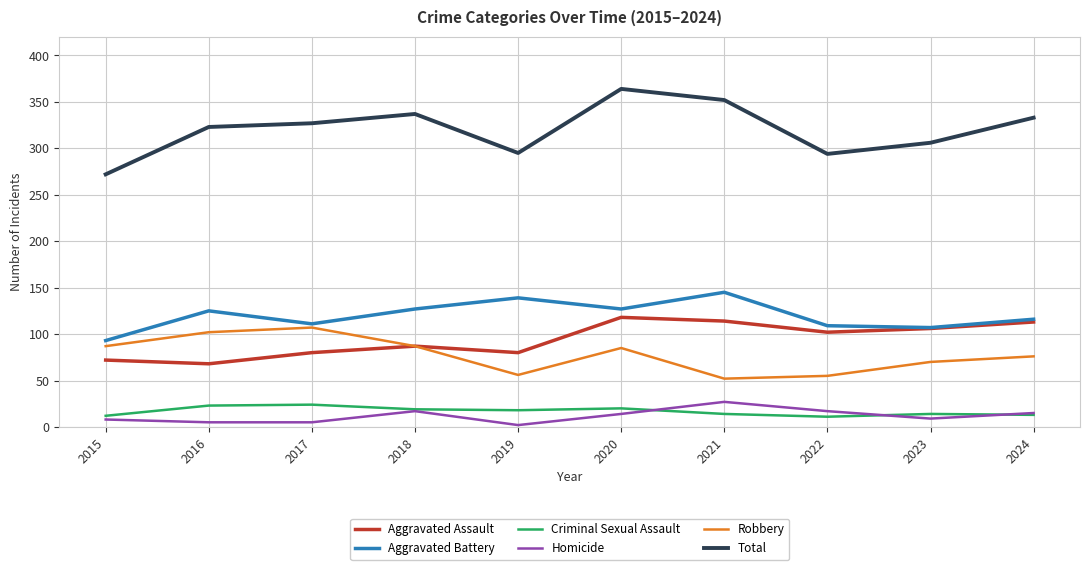

Is it true that Robbery equals 143 at 2015?

False